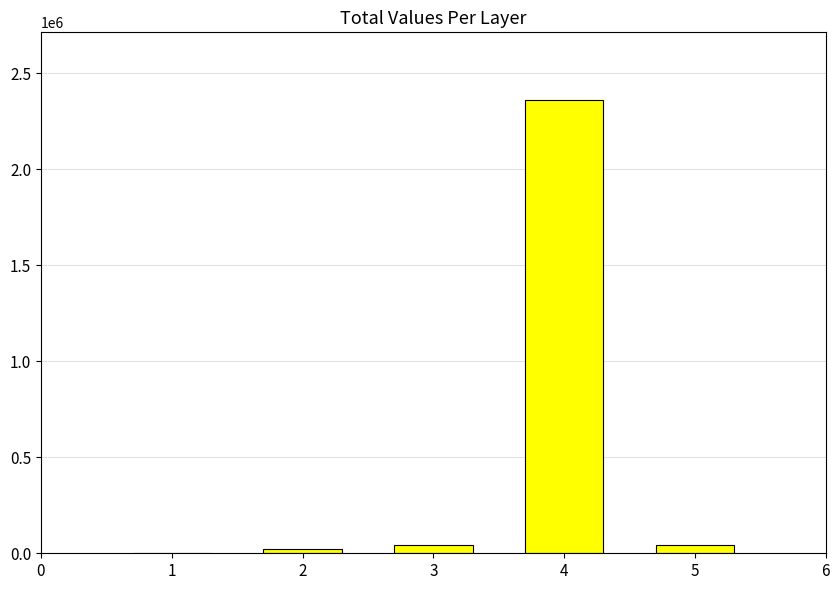

Is it true that the value at 4 is 3623922?

False